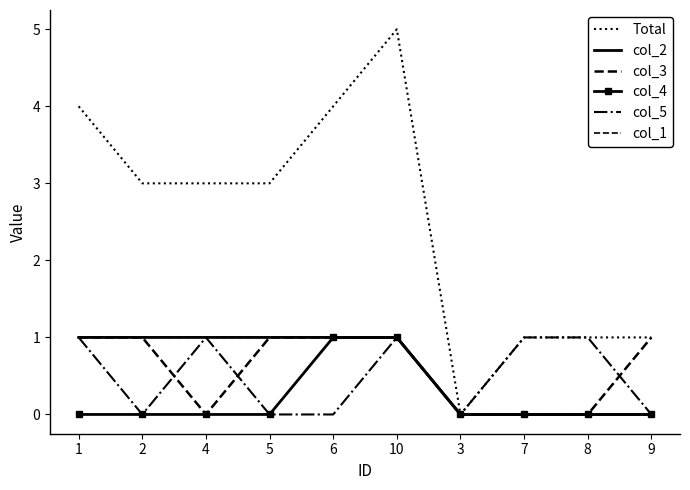

What are all the series names shown in the legend?

Total, col_2, col_3, col_4, col_5, col_1